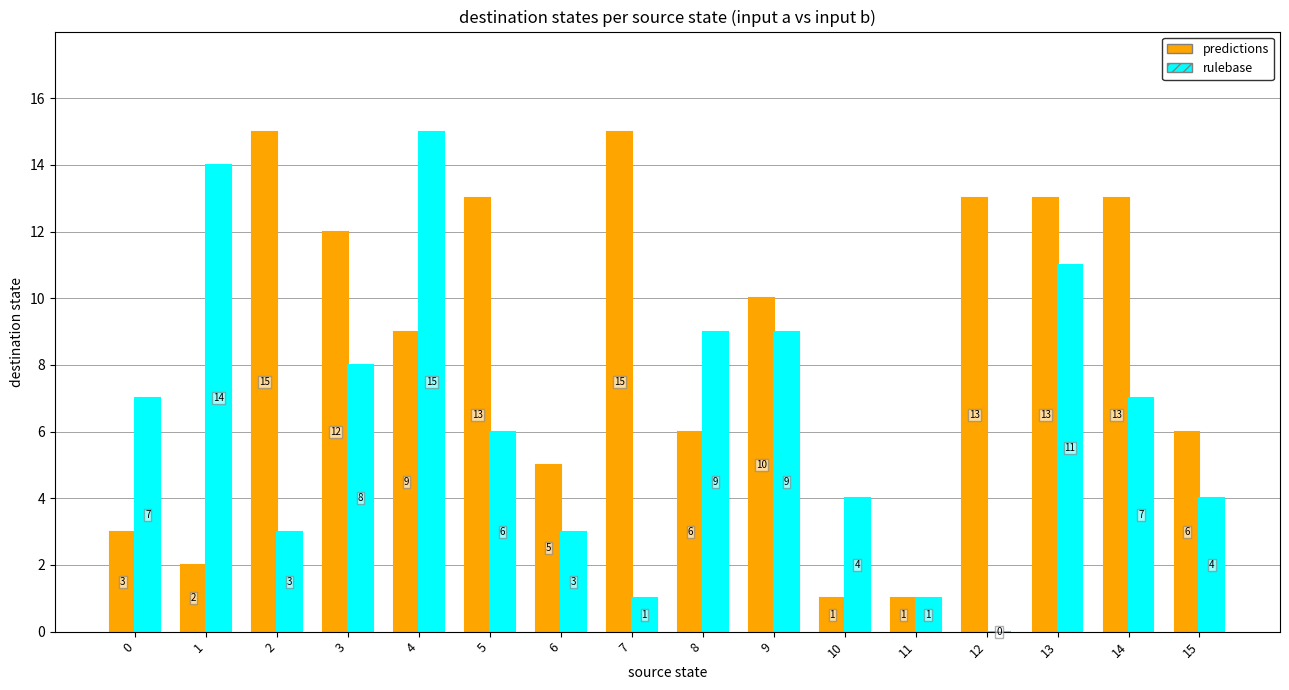

True or false: rulebase has a value of 1 at 11.

True